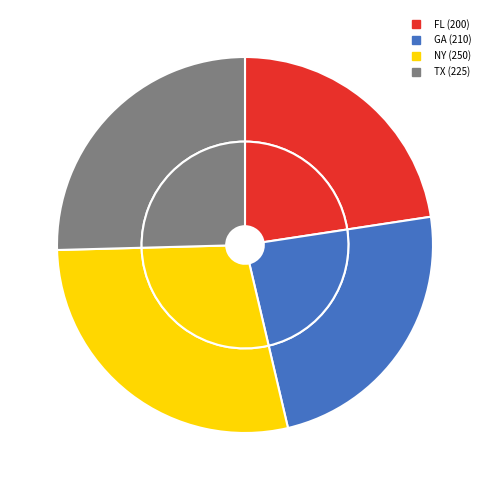

Is there any slice that represents more than half of the pie?

No